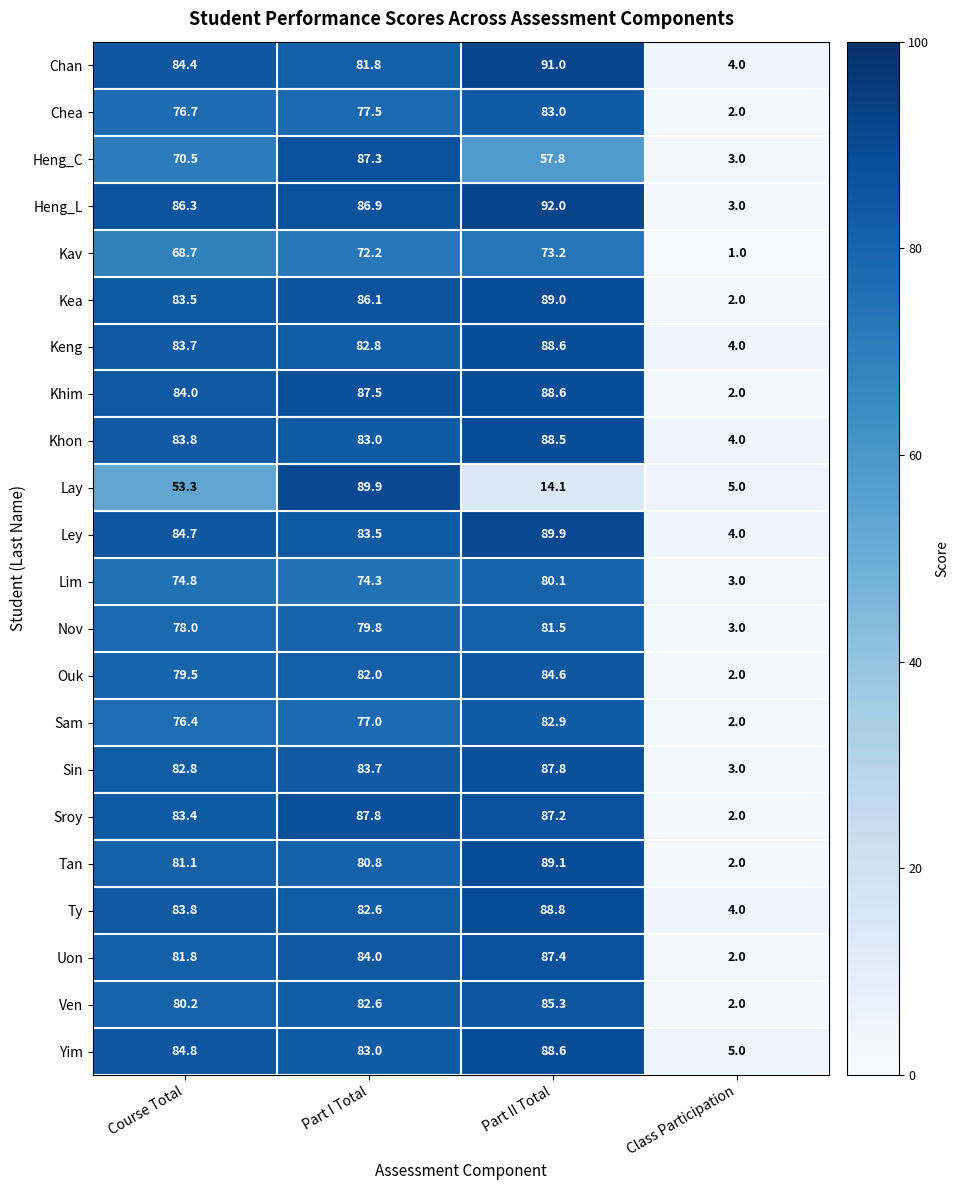

The value of Tan at Part I Total is 38.0. True or false?

False